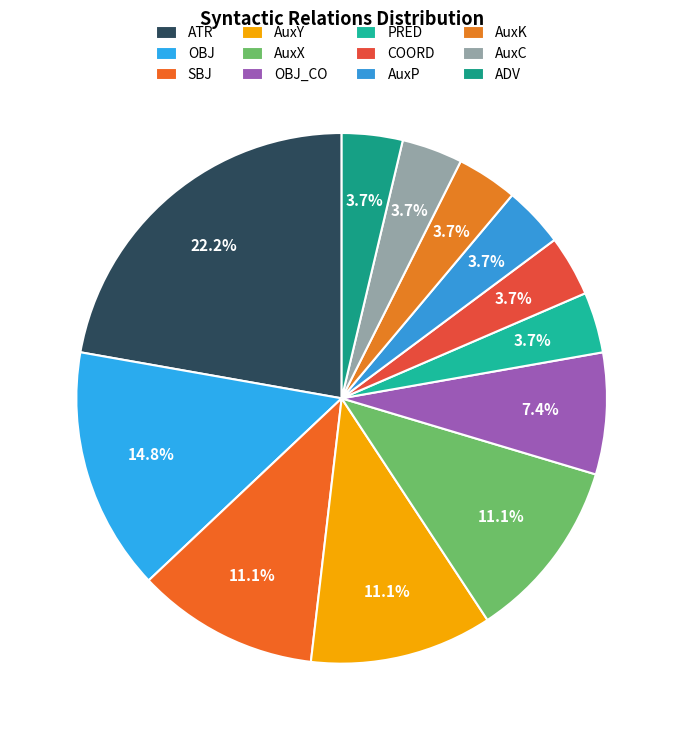

Between AuxK and AuxY, which is larger?

AuxY